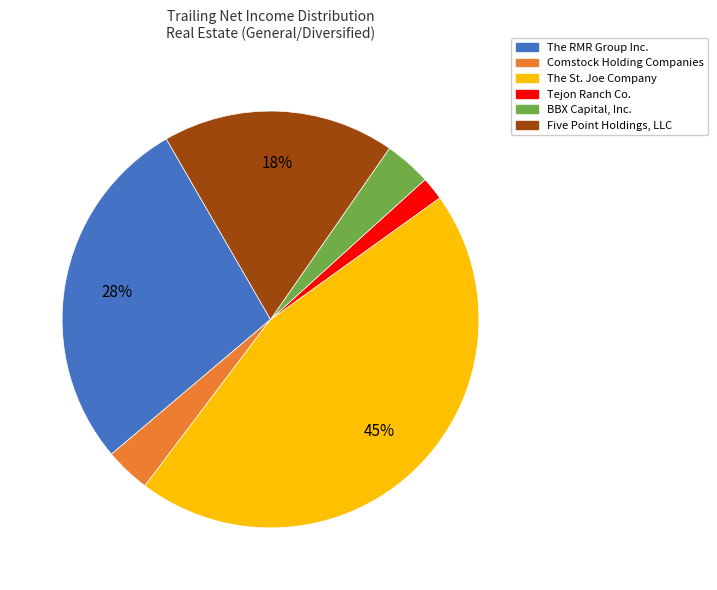

Which slice is the smallest?

Tejon Ranch Co.